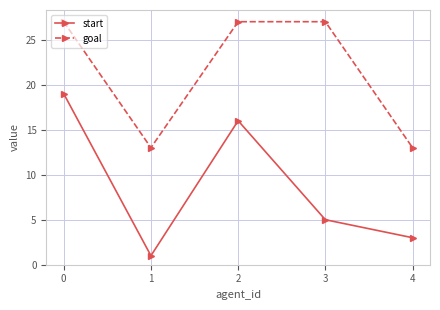

True or false: start and goal cross at least once.

False